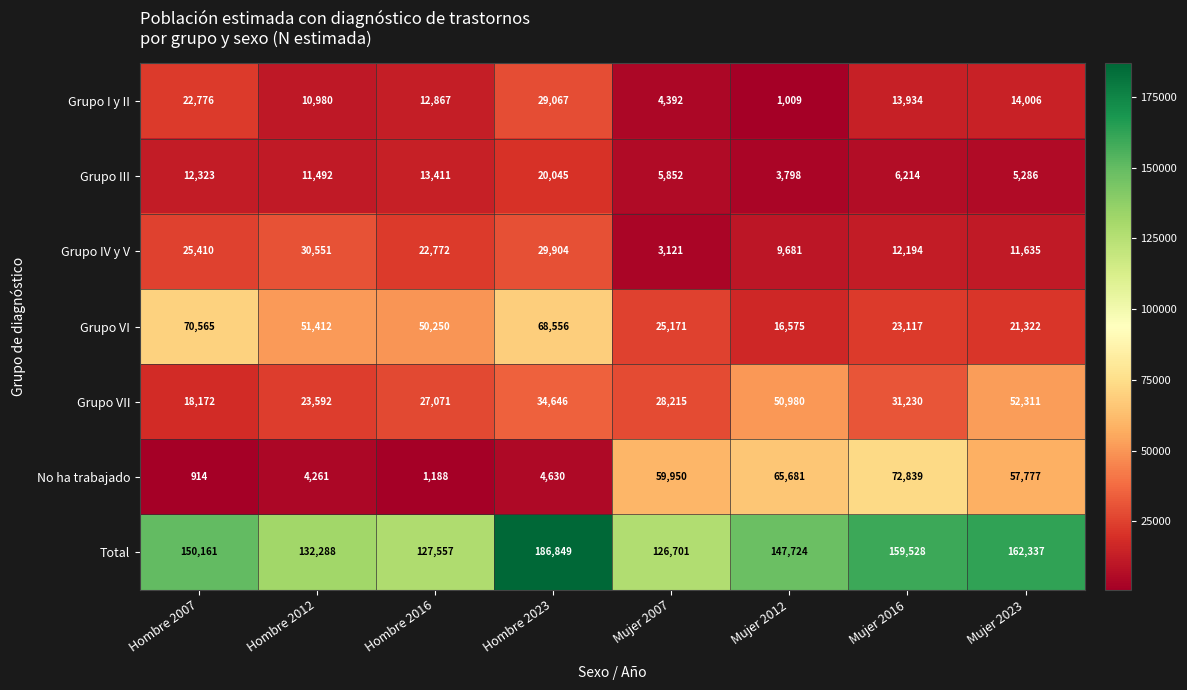

Count the number of categories in the chart.

8